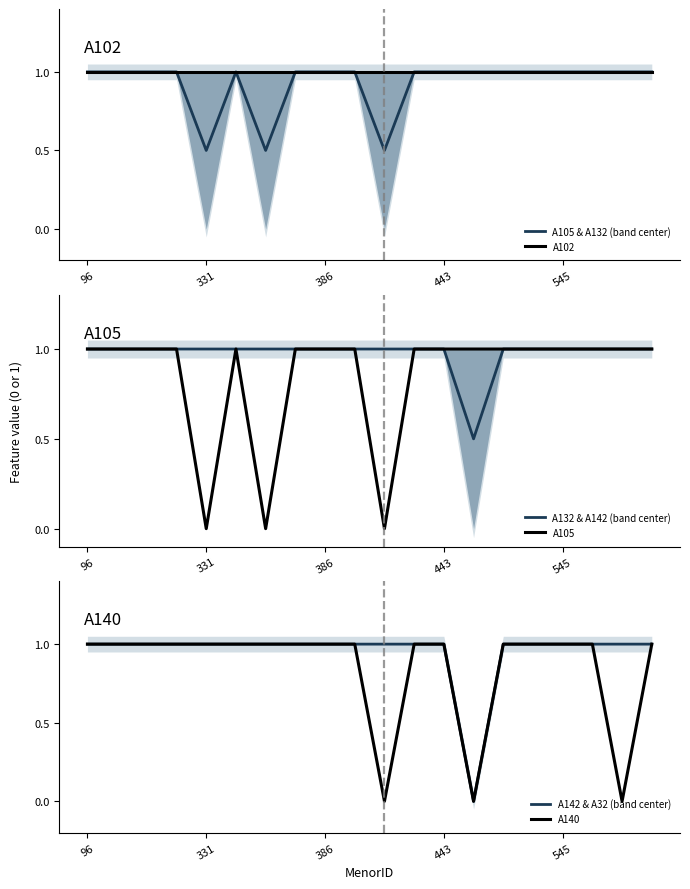

True or false: A140 and A132 & A142 (band center) intersect in this chart.

False